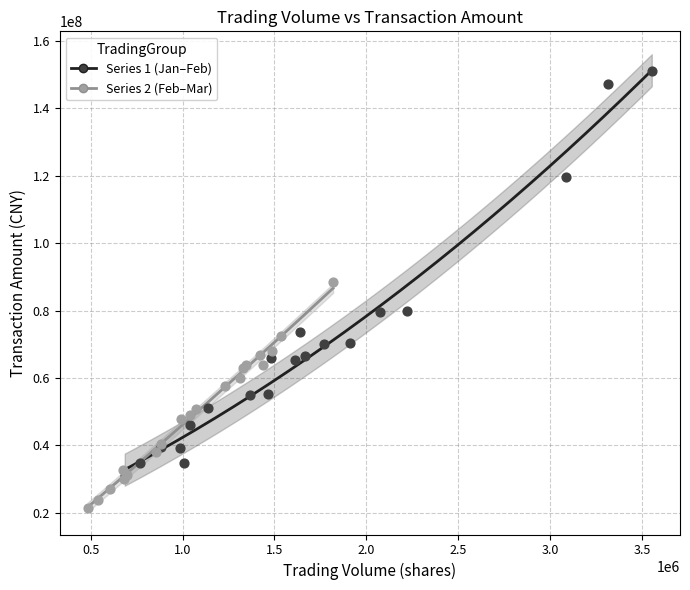

What are all the series names shown in the legend?

Series 1 (Jan–Feb), Series 2 (Feb–Mar)